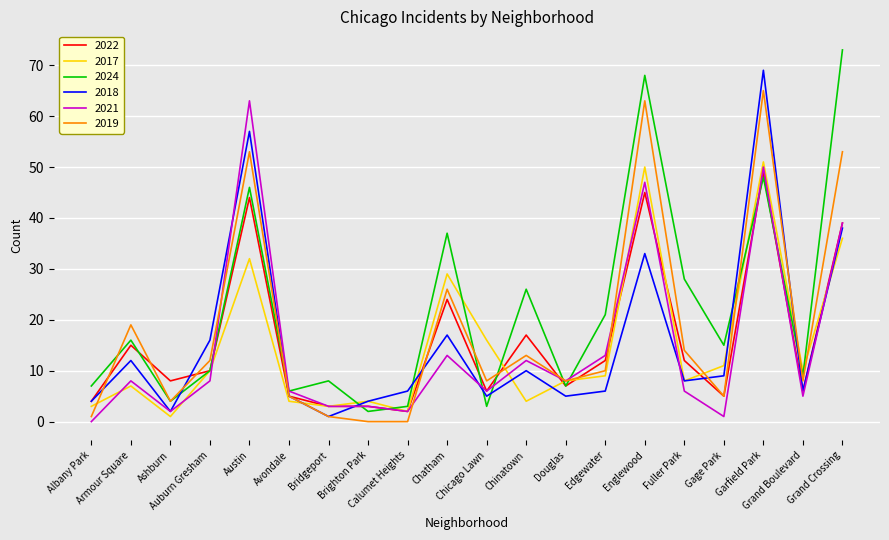

Where is the first local maximum for 2019?

Armour Square